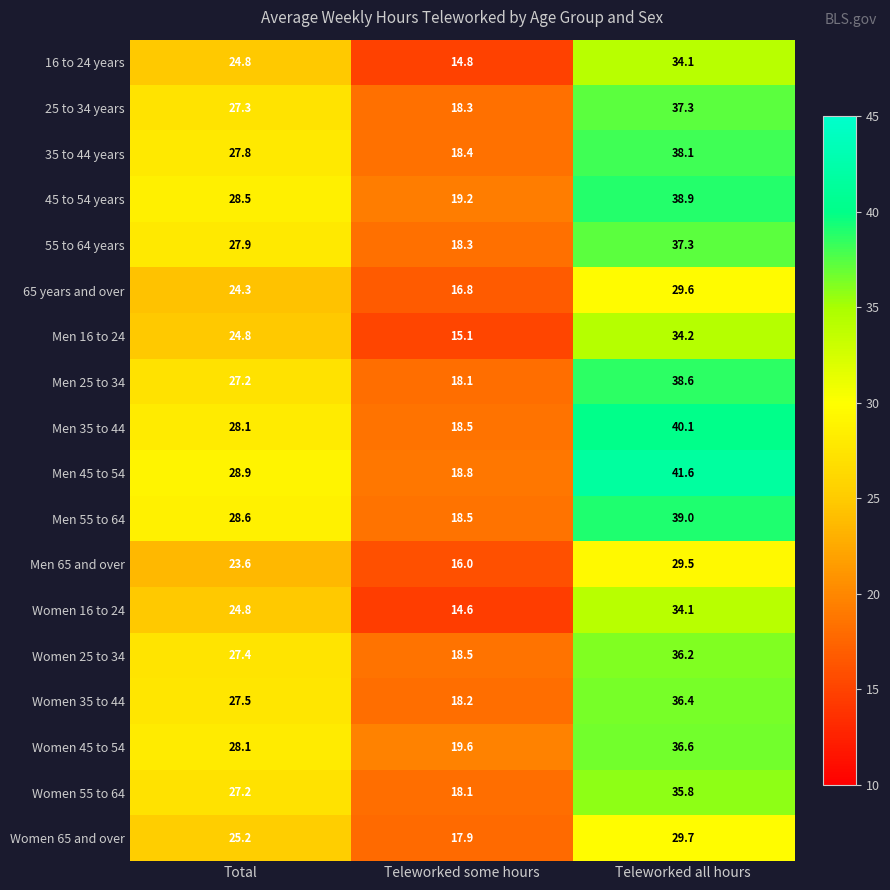

True or false: Women 25 to 34 has a value of 27.4 at Total.

True